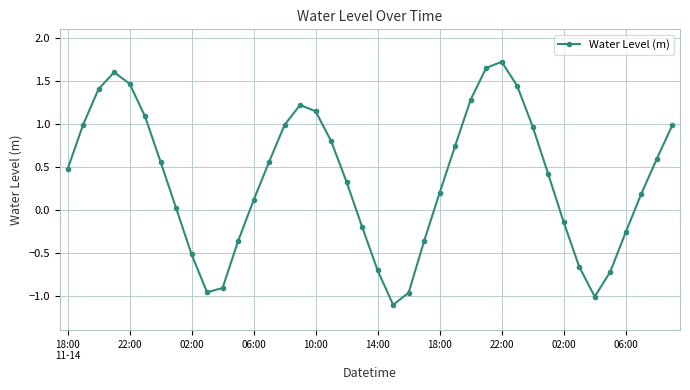

What is the value of the 22nd point from the left?

-1.1